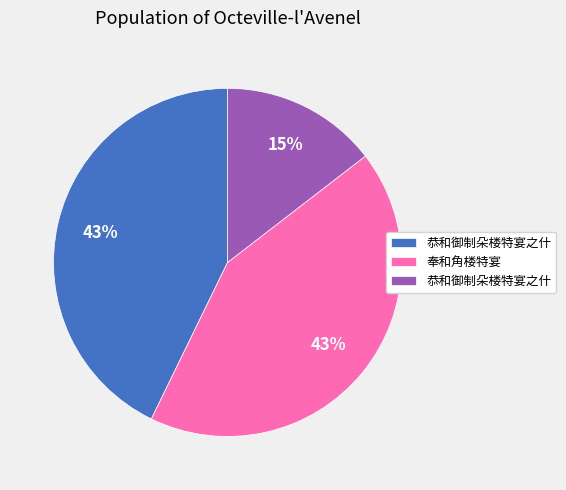

Does any single category account for the majority?

No